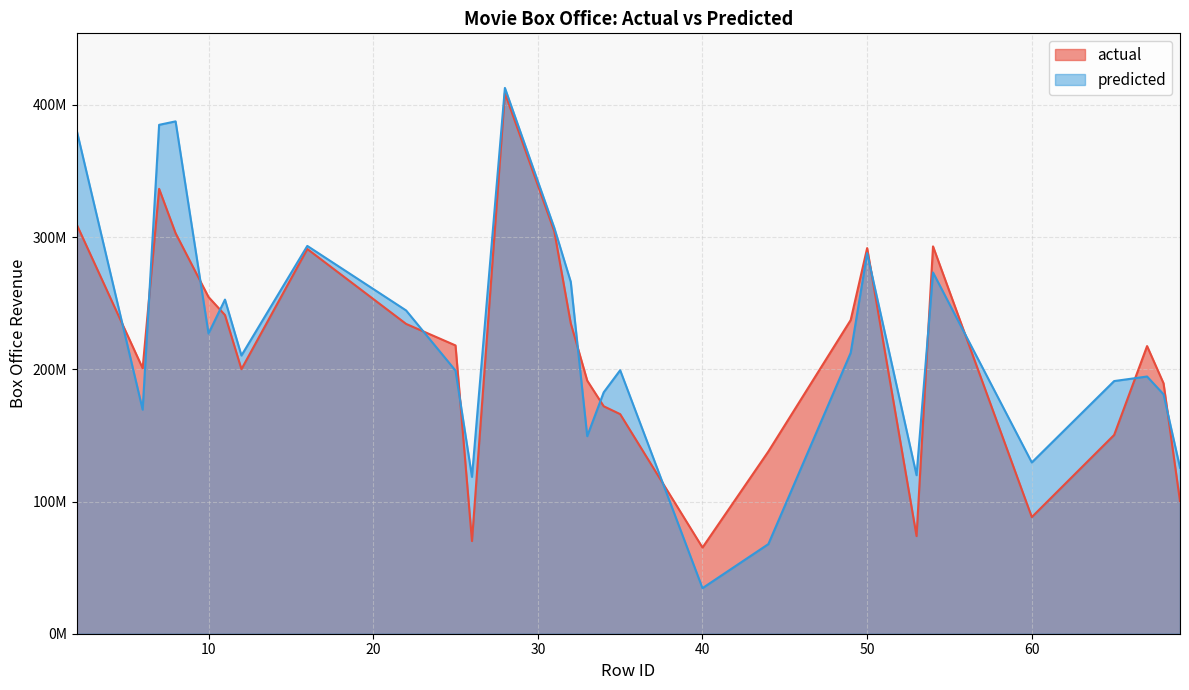

How many categories are shown in the chart?

28